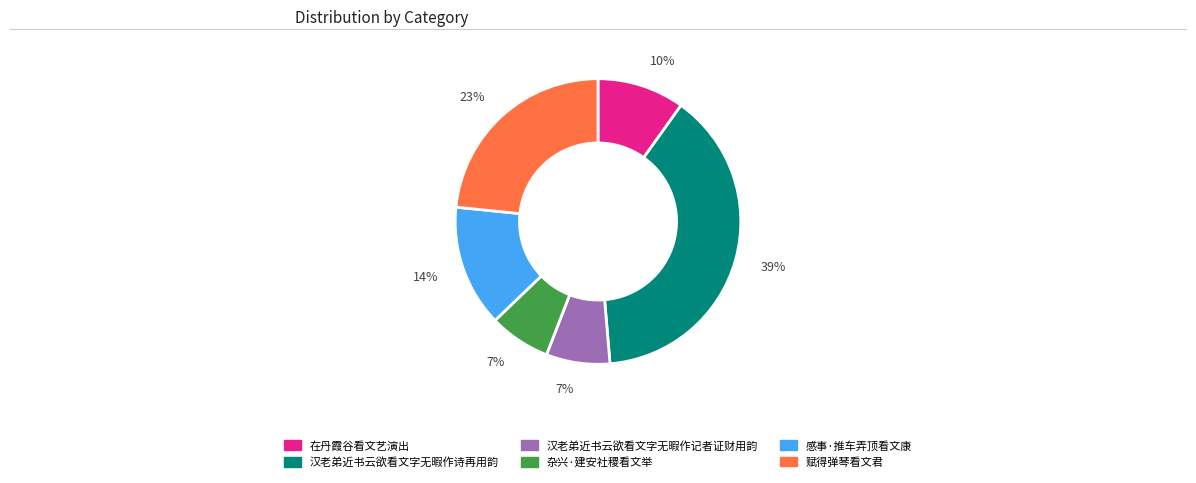

Is there any slice that represents more than half of the pie?

No